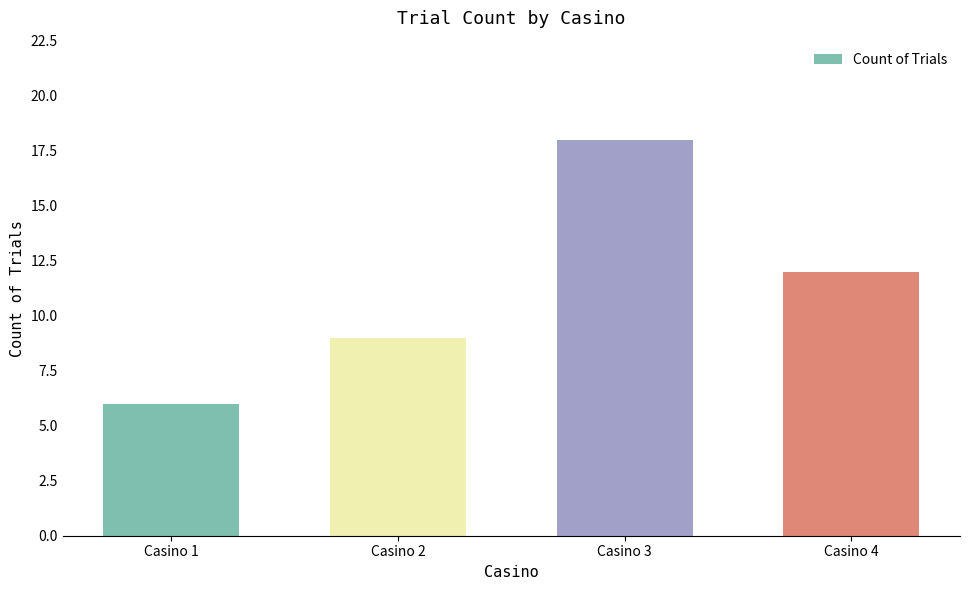

At which label does the data first exceed 12?

Casino 3